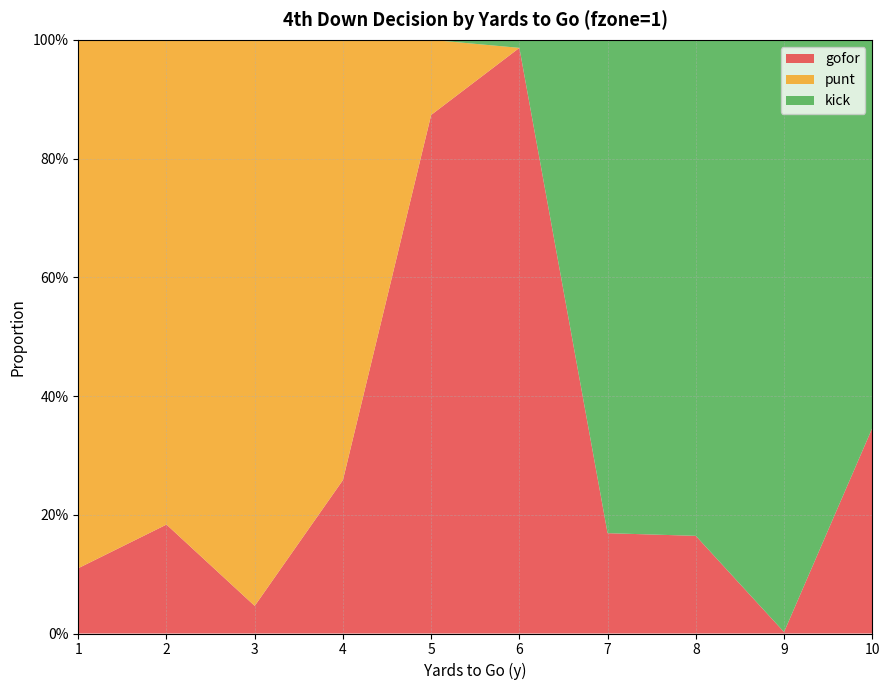

Reading left to right, list all the values displayed in this chart.

gofor: 0.1	0.2	0.0	0.3	0.9	1.0	0.2	0.2	0.0	0.3
punt: 0.9	0.8	1.0	0.7	0.1	0.0	0.0	0.0	0.0	0.0
kick: 0.0	0.0	0.0	0.0	0.0	0.0	0.8	0.8	1.0	0.7